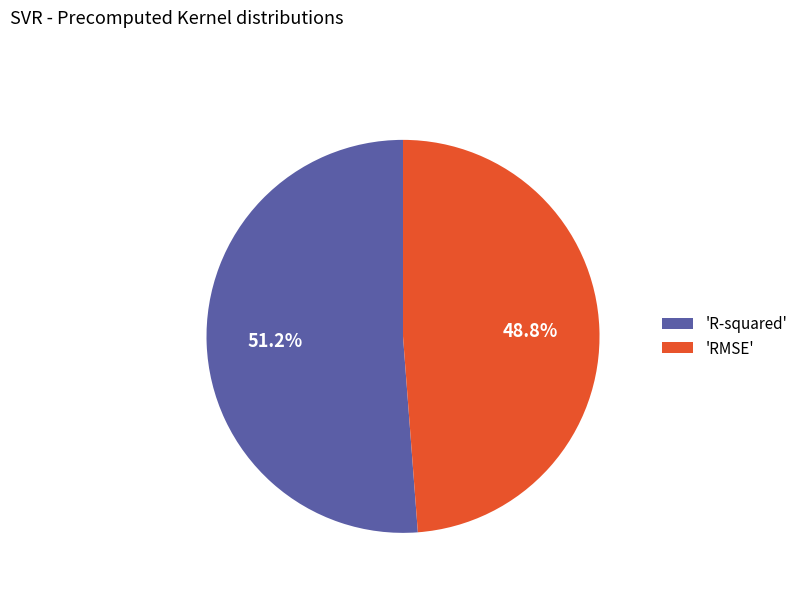

What is the largest slice in the pie chart?

'R-squared'